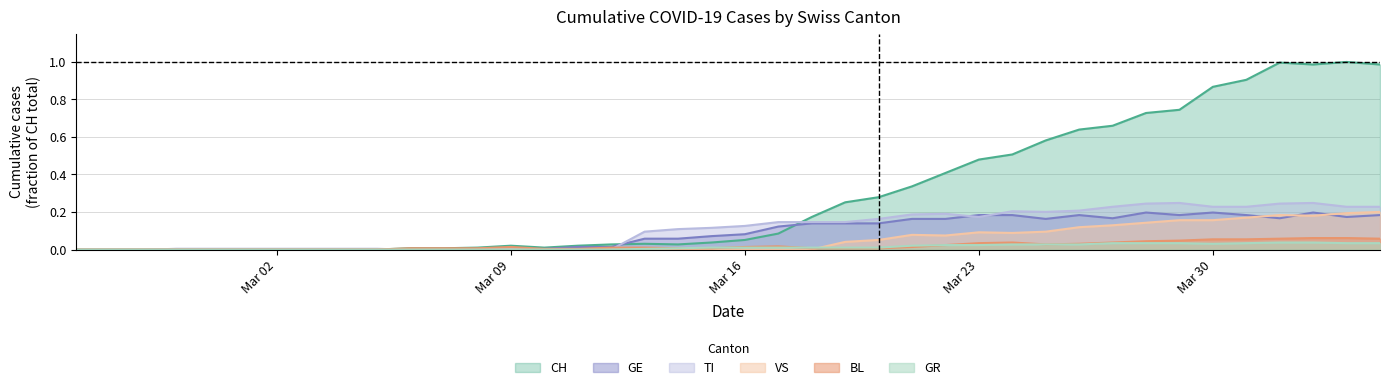

Does the chart have visible grid lines?

Yes